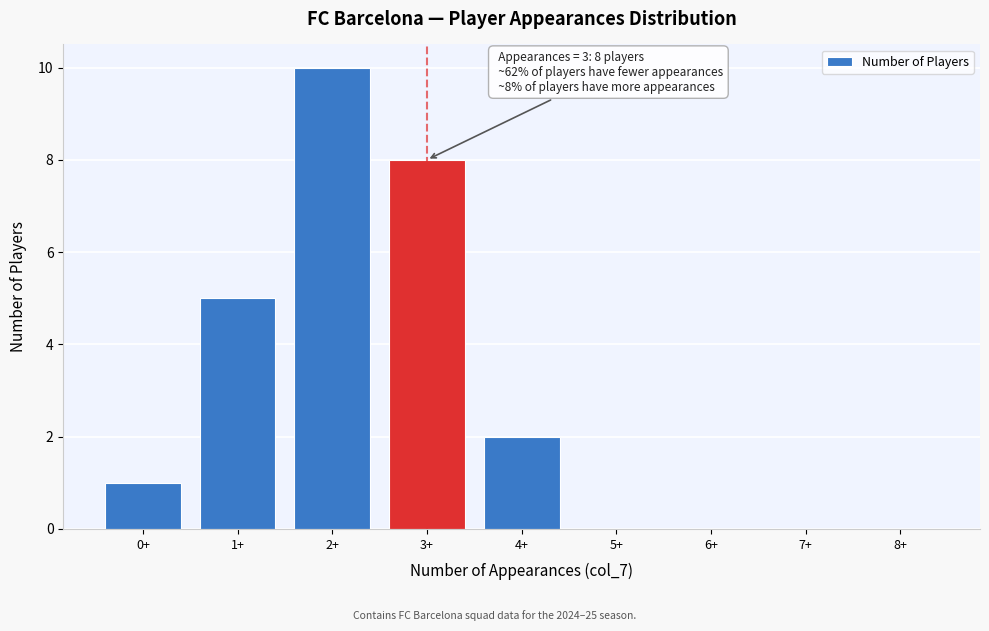

Reading left to right, what are all the values shown in this chart?

0+=1	1+=5	2+=10	3+=8	4+=2	5+=0	6+=0	7+=0	8+=0